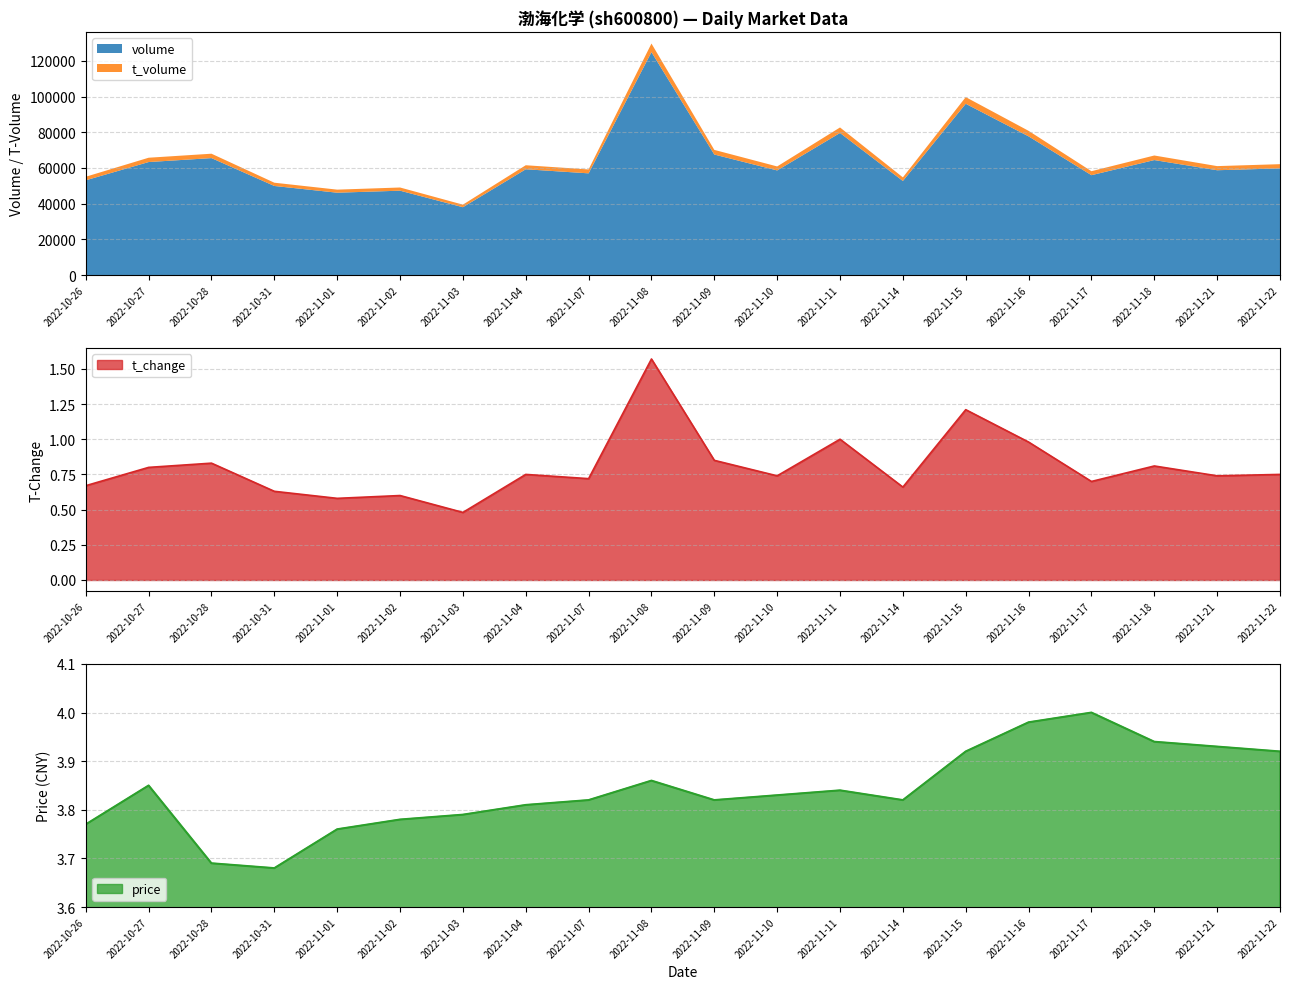

What is the sum of the volume values at 2022-10-26 and 2022-10-27?

116416